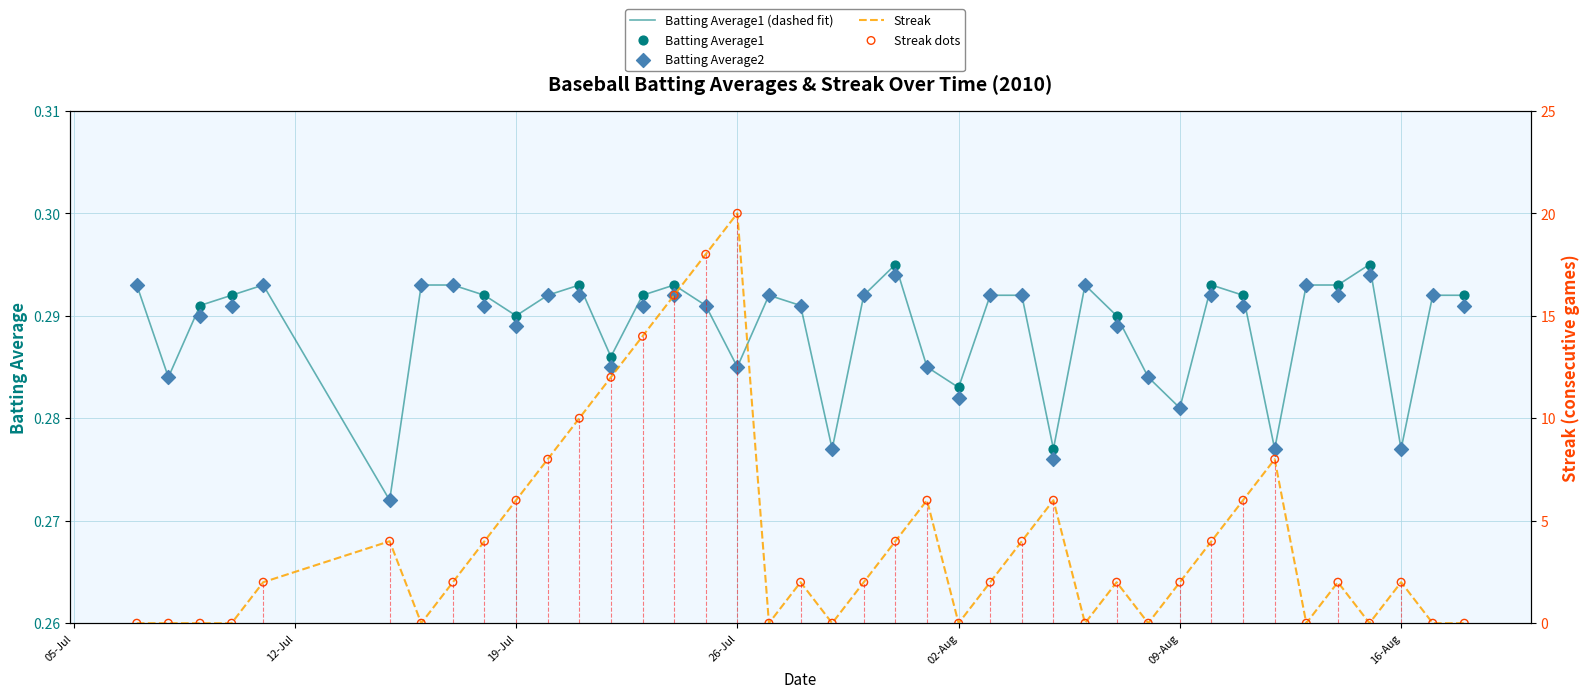

Is the value of Batting Average1 at 34 greater than the value of Streak at 39?

Yes